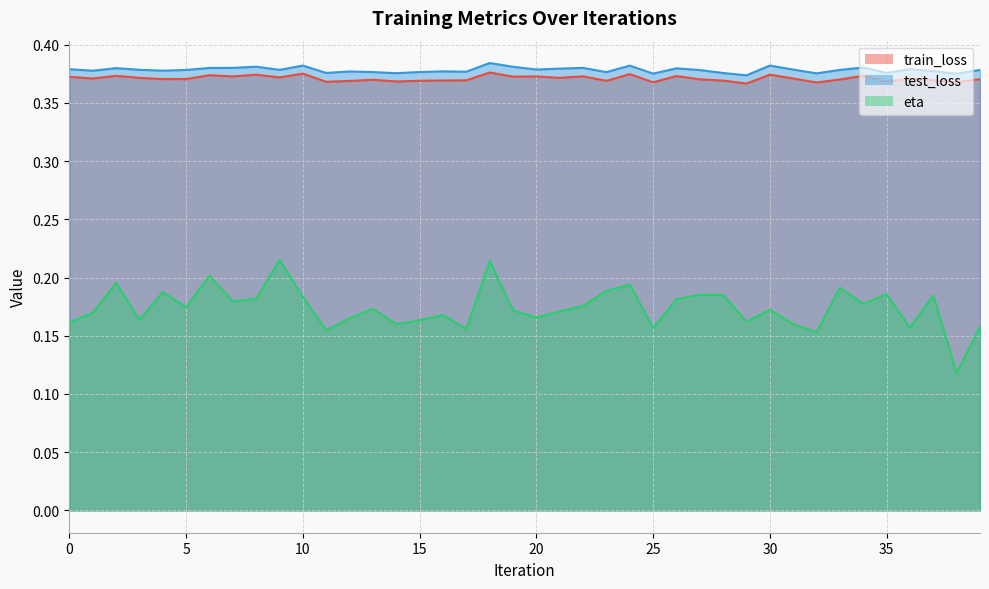

How many test_loss values are between 0 and 1?

40